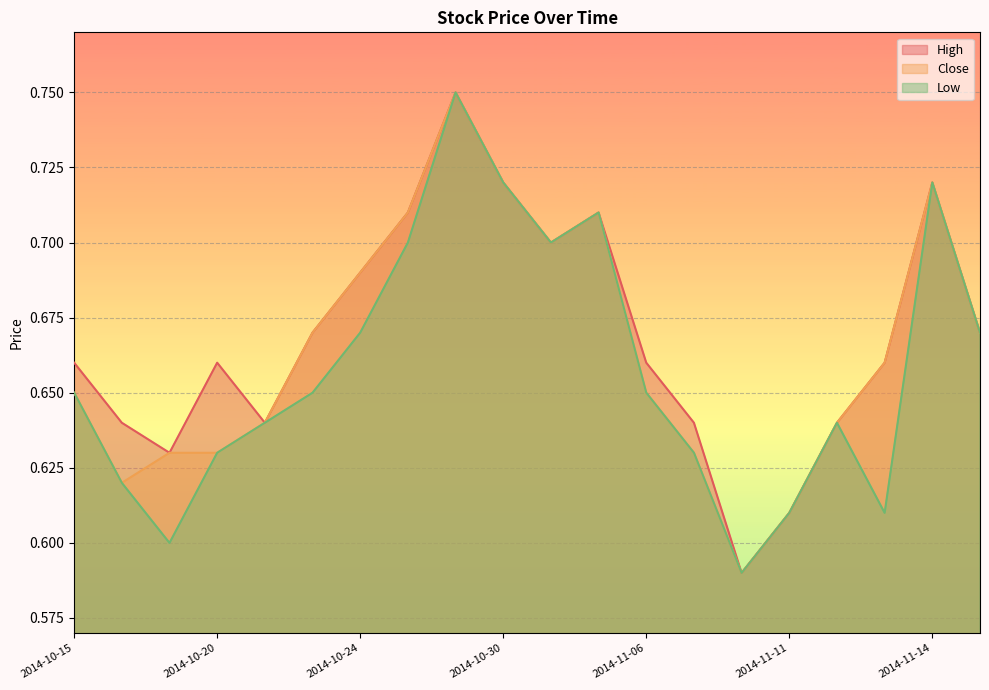

Rank the series by their average value, from highest to lowest.

High, Close, Low